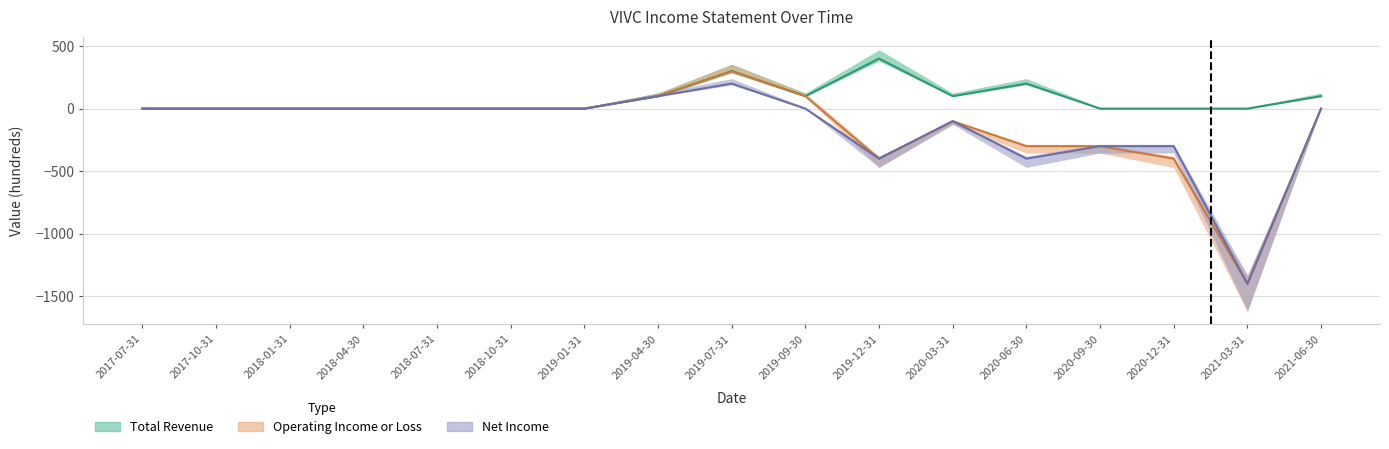

True or false: Operating Income or Loss and Net Income intersect in this chart.

False